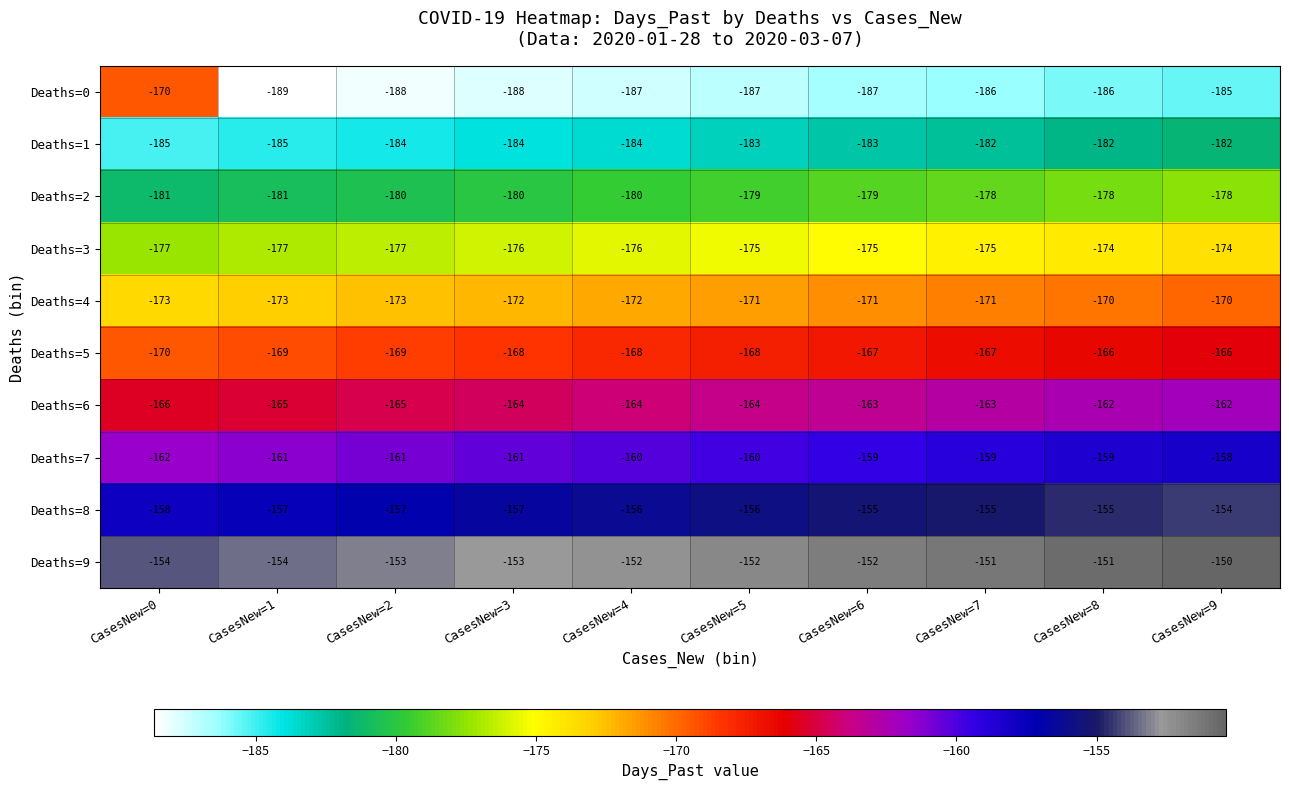

What is the difference between the maximum and minimum values in the Deaths=3 series?

3